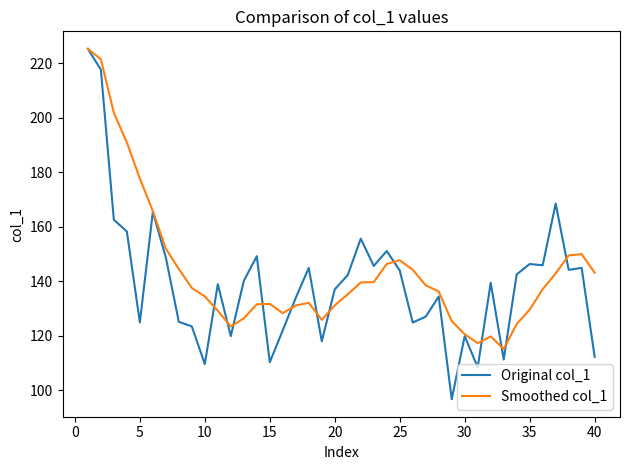

What is the sum of all Original col_1 values?

5581.2